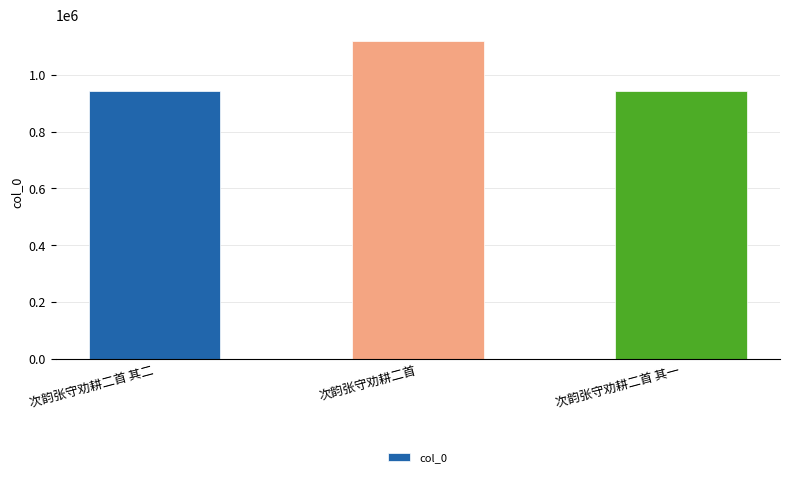

What is the ratio of the value at 次韵张守劝耕二首 其二 to the value at 次韵张守劝耕二首?

0.8